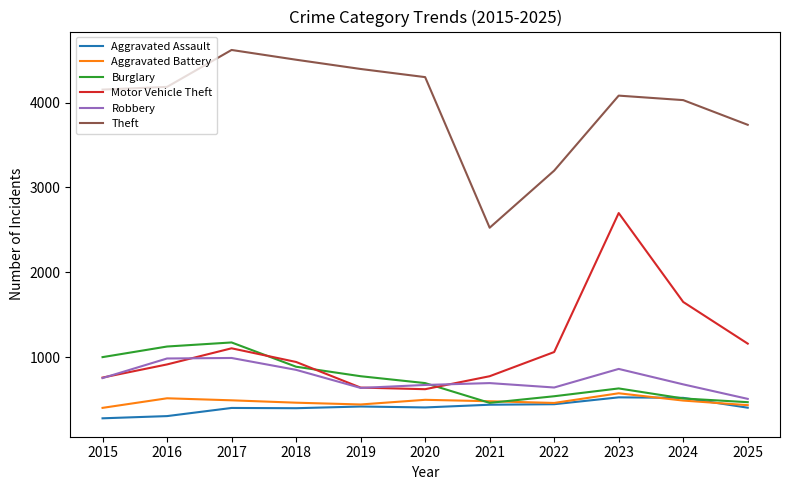

What is the minimum value for Theft?

2525